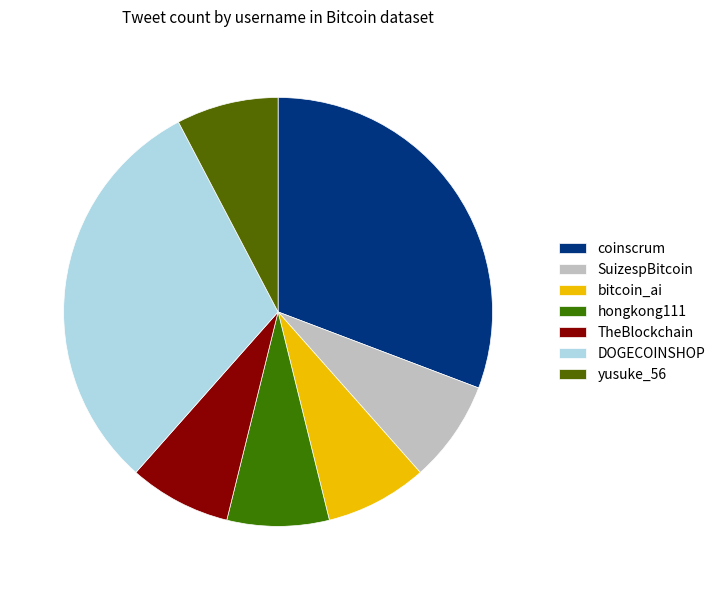

Does any single category account for the majority?

No